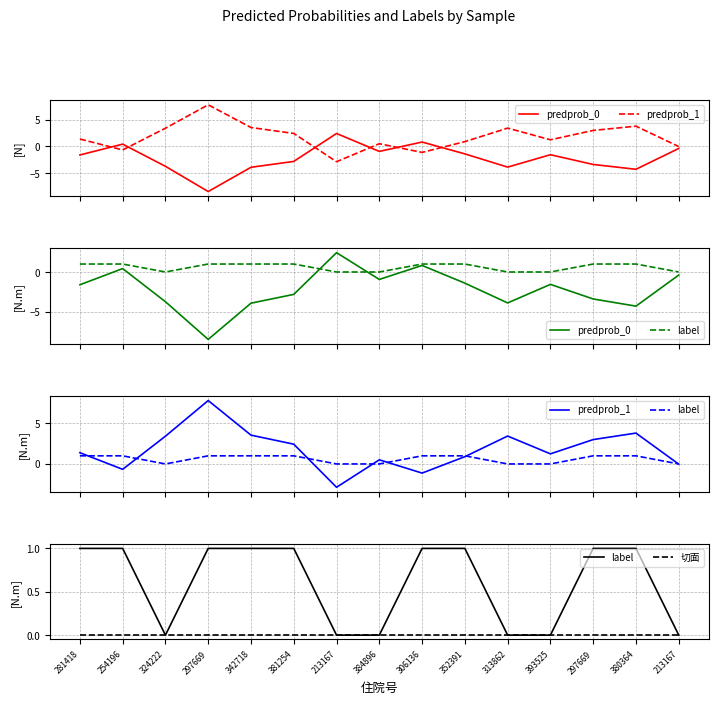

What is the sum of the predprob_0 values at 352391 and 254196?

-1.0